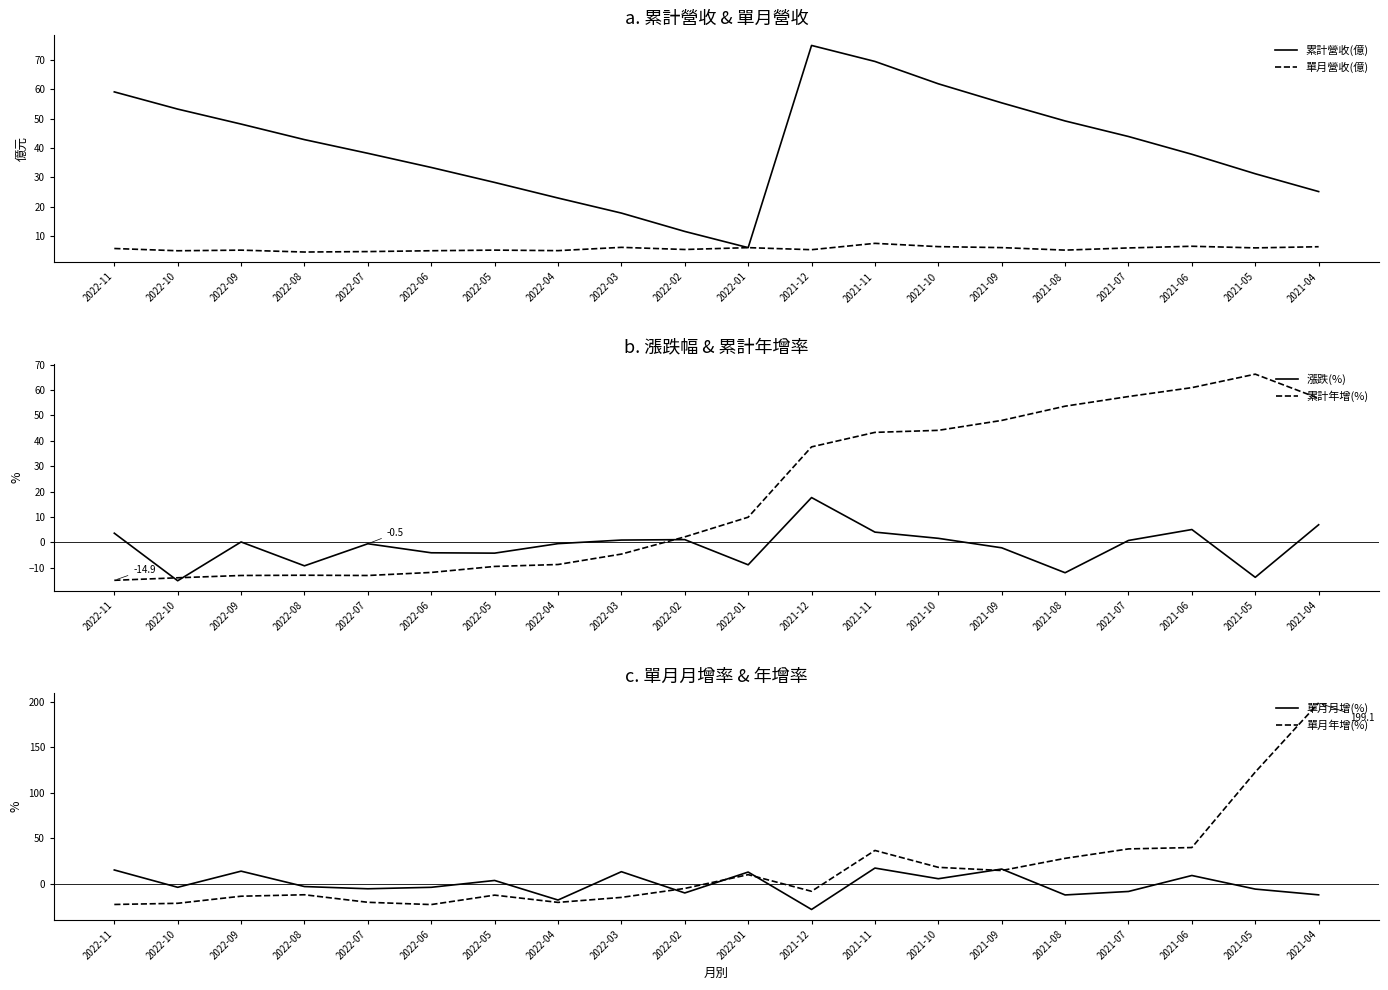

How many values in 累計年增(%) are below zero?

9